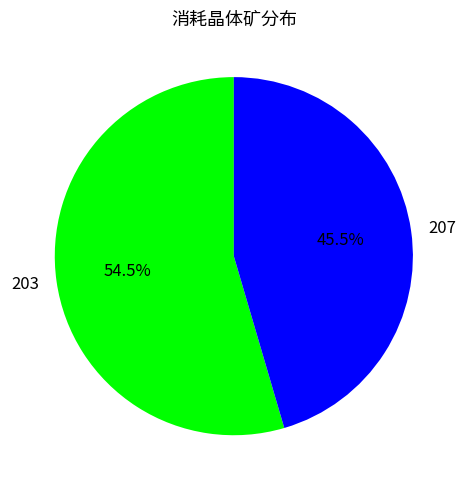

What portion of the pie excludes 207?

54.5%